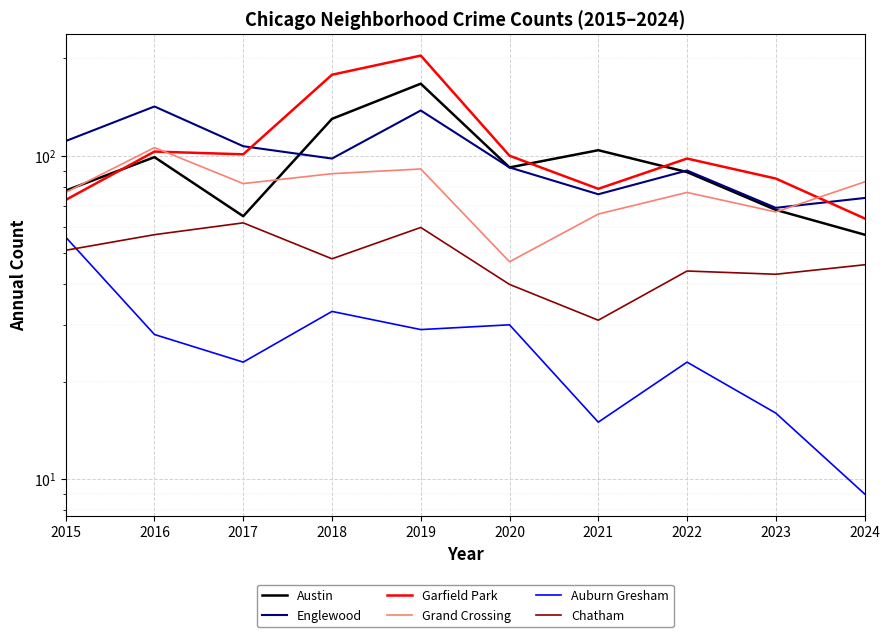

At which label is Englewood closest to 105?

2017